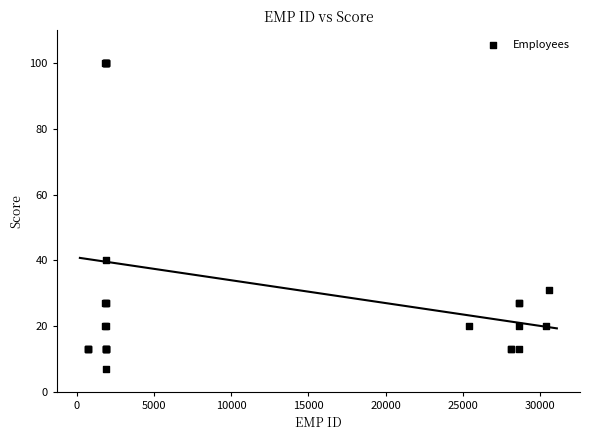

What Y value in the scatter plot is closest to 53?

40